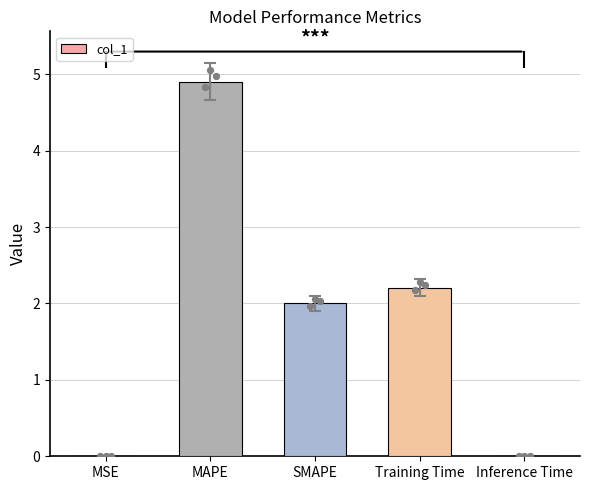

Which has a higher value, SMAPE or Training Time?

Training Time